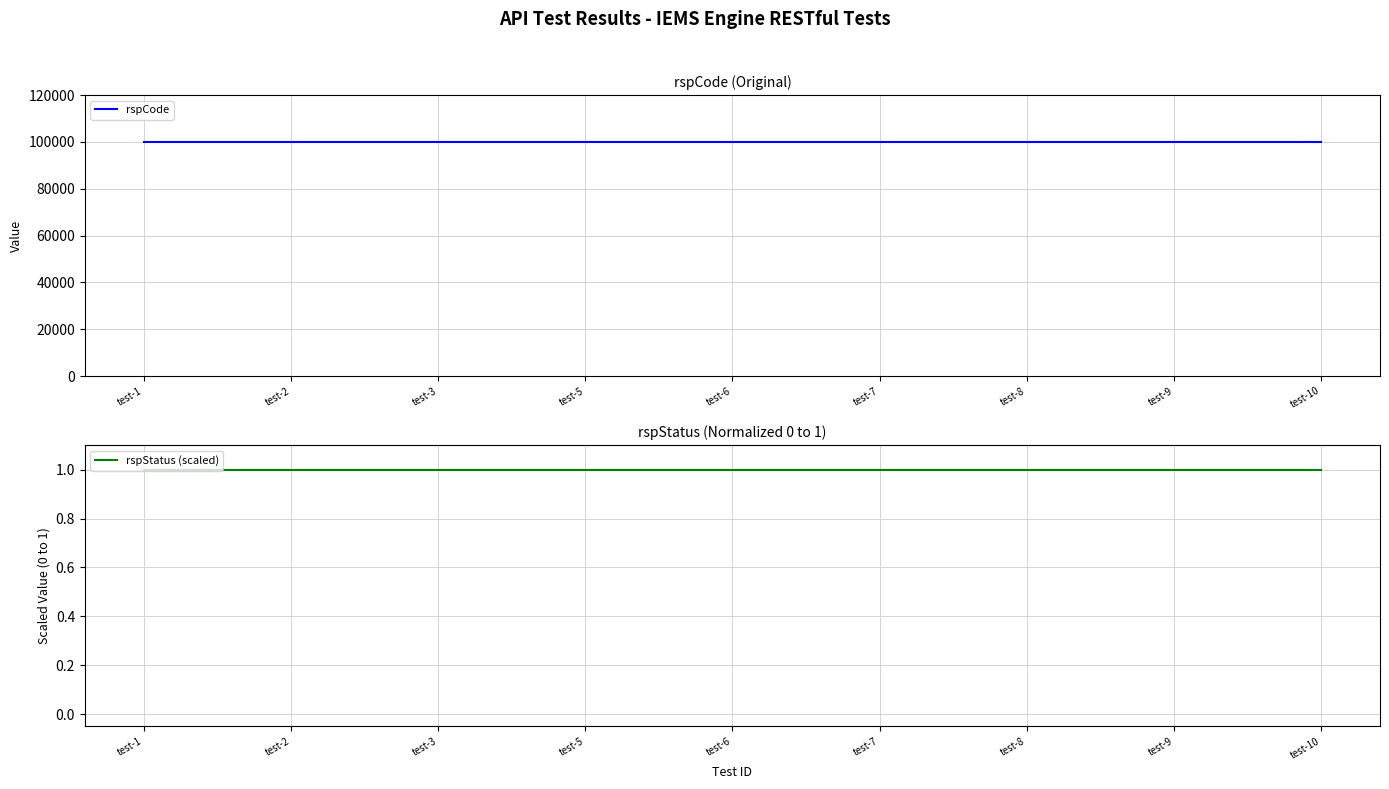

How many data points does each series have?

9